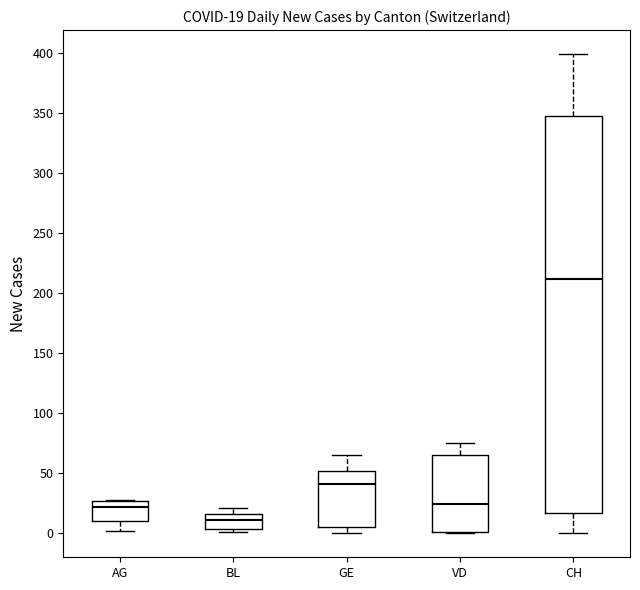

Comparing the boxes themselves (not the whiskers), which one is the tallest?

CH